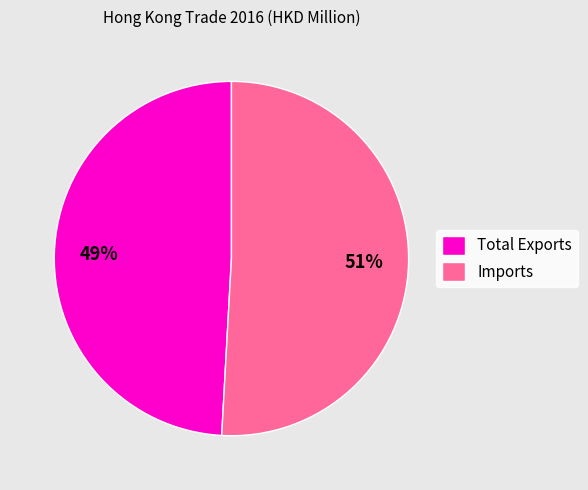

Is there any slice that represents more than half of the pie?

Yes